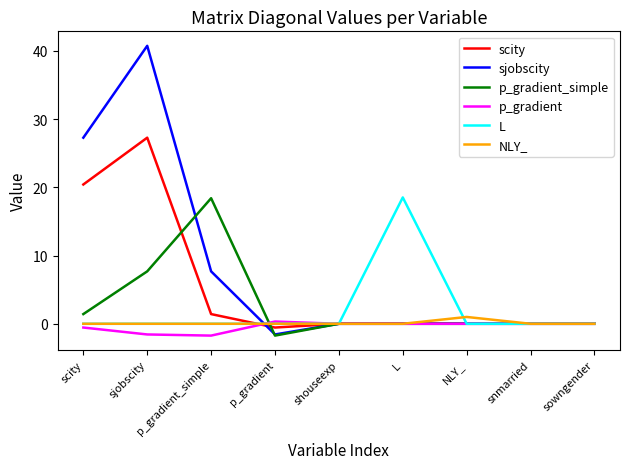

In NLY_, how many points are higher than both neighbors (excluding endpoints)?

1